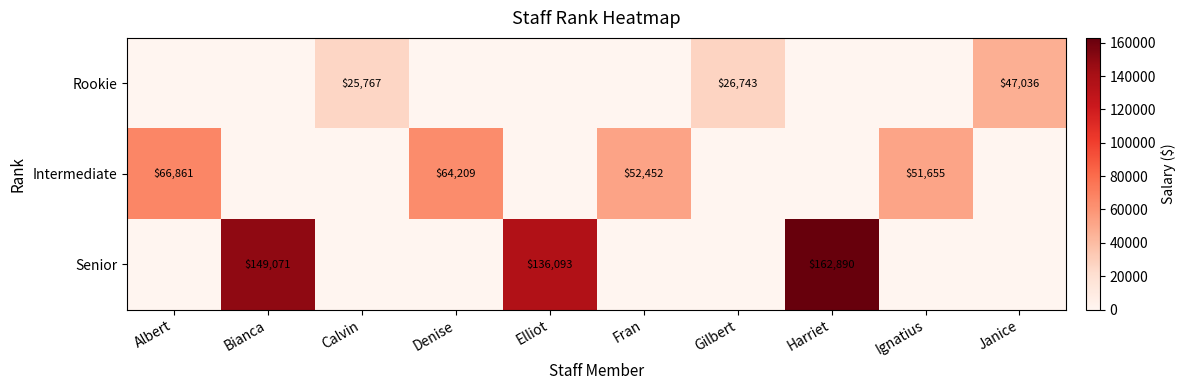

The value of Rookie at Calvin is 25767. True or false?

True